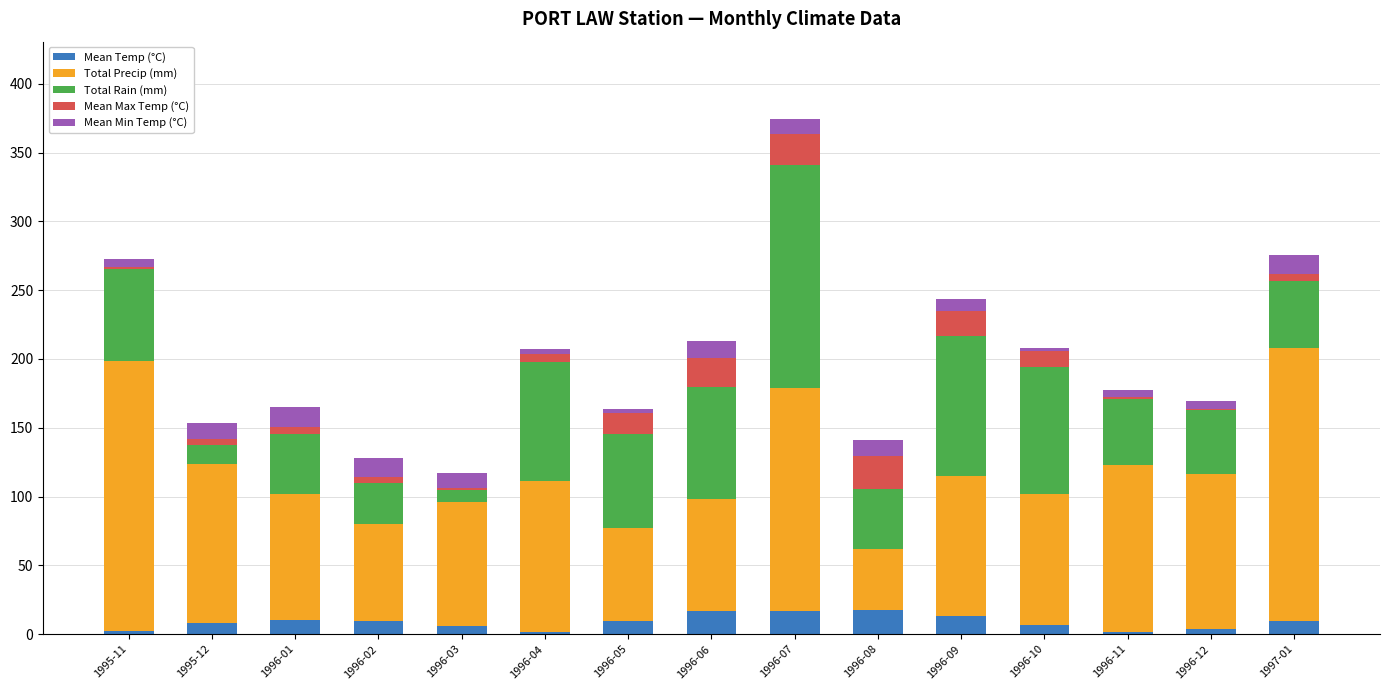

Rank the categories by Mean Temp (°C) value from lowest to highest.

1996-04, 1996-11, 1995-11, 1996-12, 1996-03, 1996-10, 1995-12, 1996-02, 1996-05, 1997-01, 1996-01, 1996-09, 1996-06, 1996-07, 1996-08